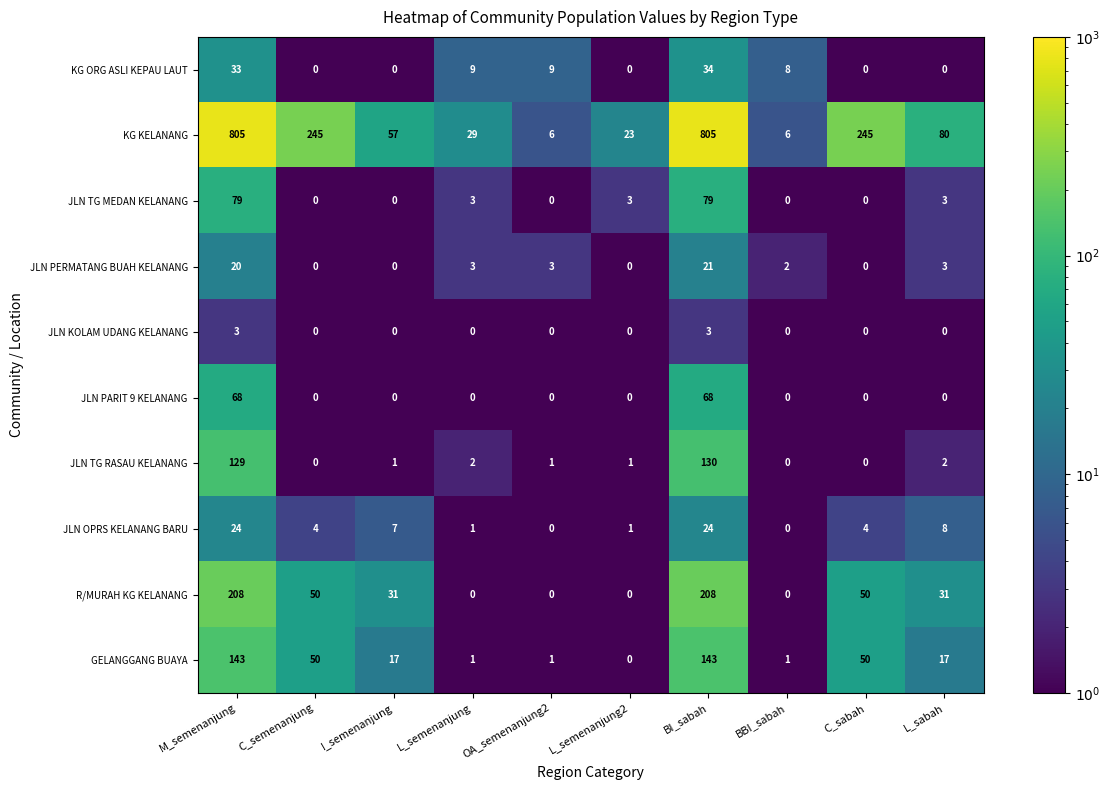

What is the highest value of the JLN TG RASAU KELANANG series?

130